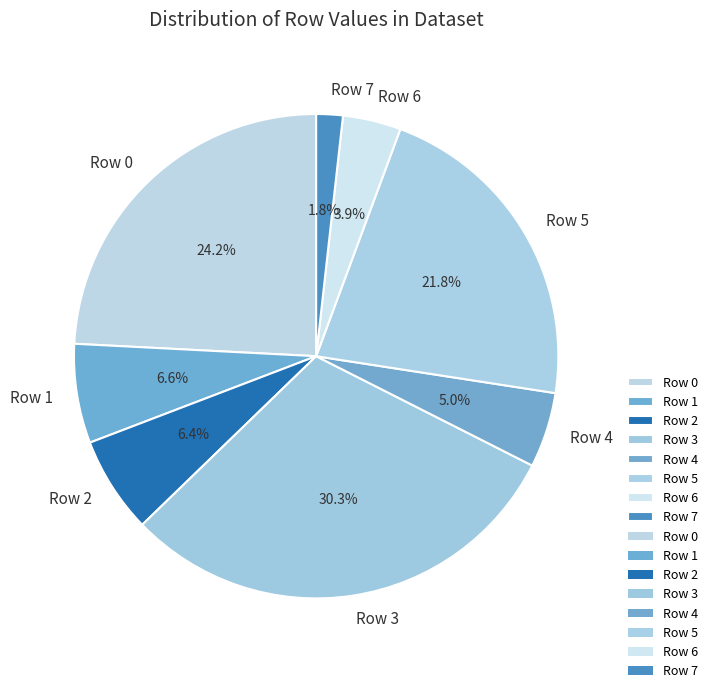

Which category has the biggest portion of the pie?

Row 3